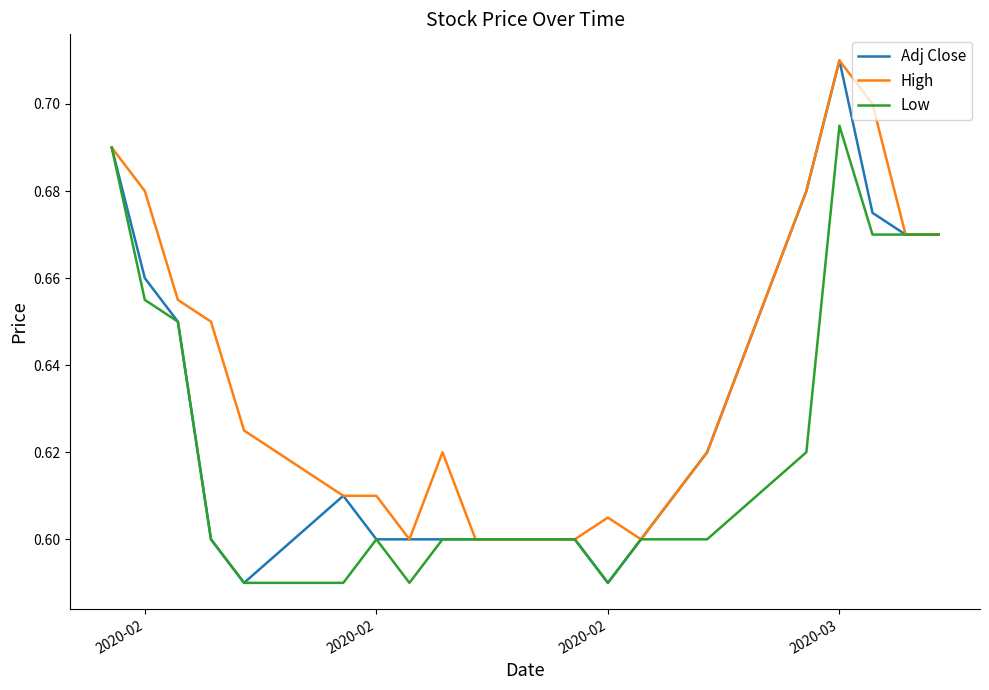

List the series in order of their overall mean, highest first.

High, Adj Close, Low